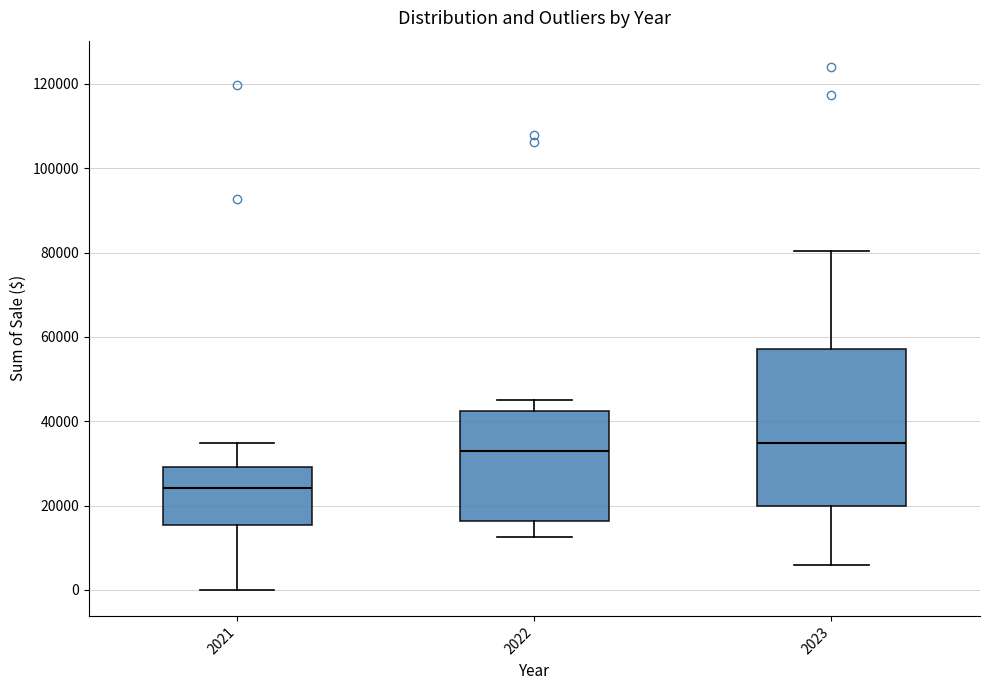

Which box has the lowest median line?

2021